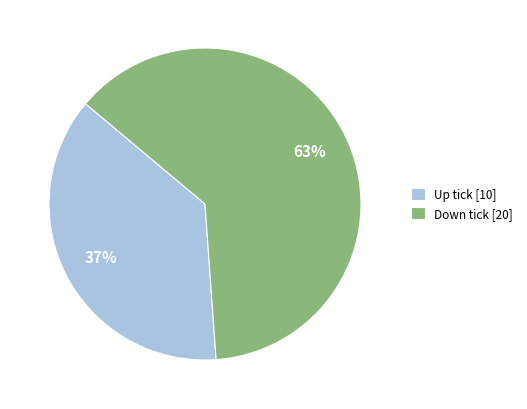

Approximately how many times larger is the value at Down tick [20] compared to Up tick [10]?

1.7